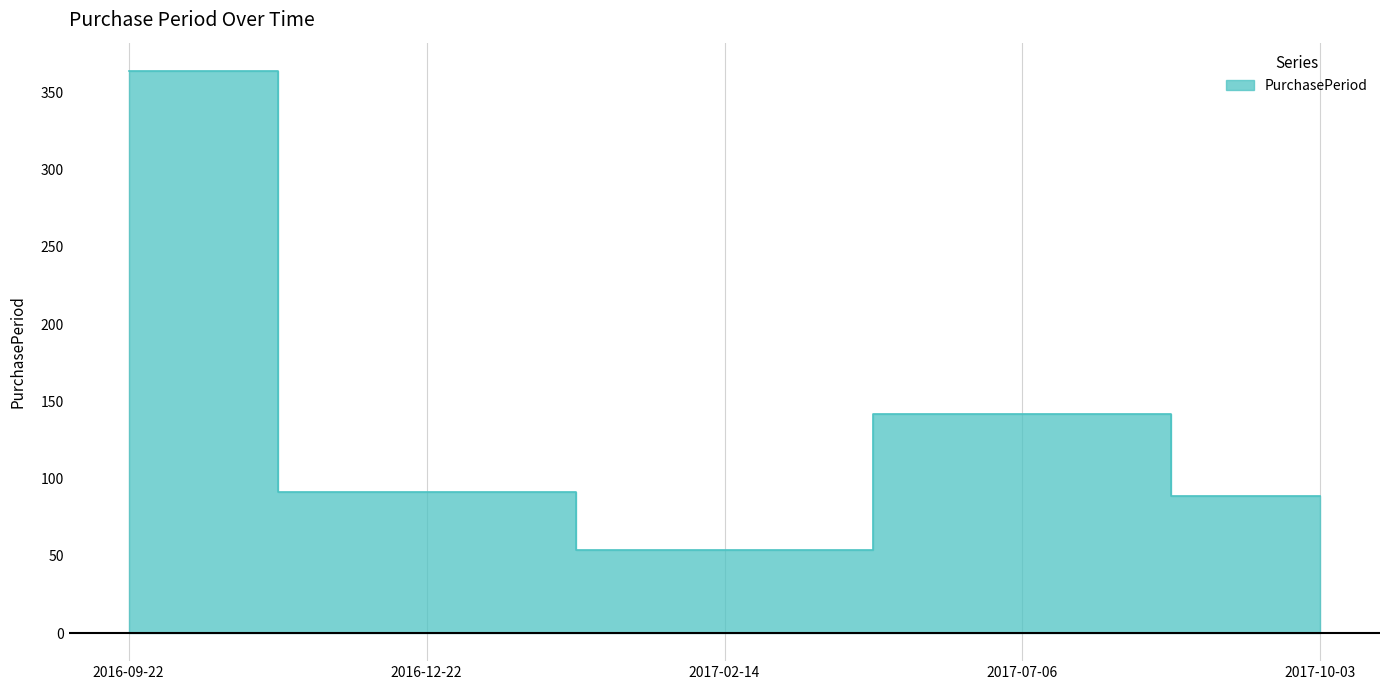

What is the change in value from 2016-09-22 to 2016-12-22?

-273